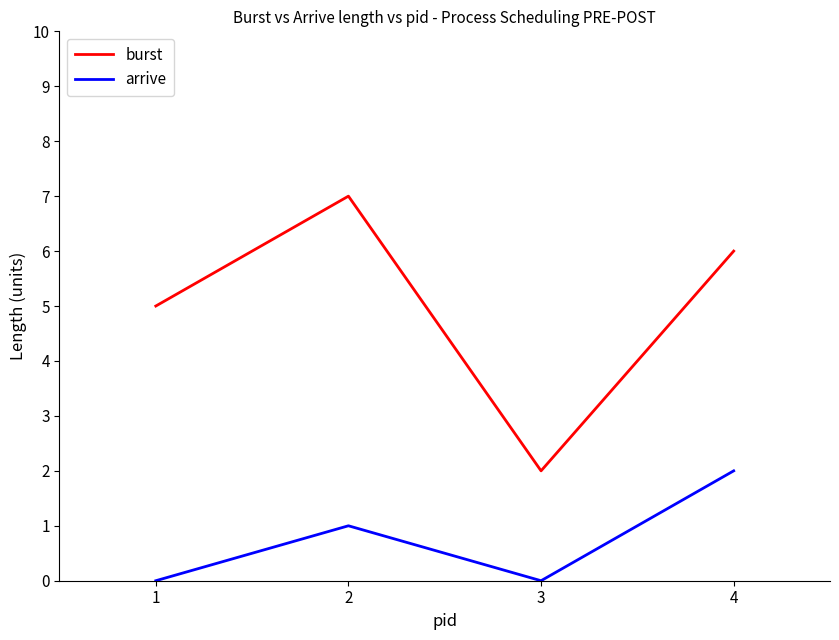

True or false: arrive and burst intersect in this chart.

False